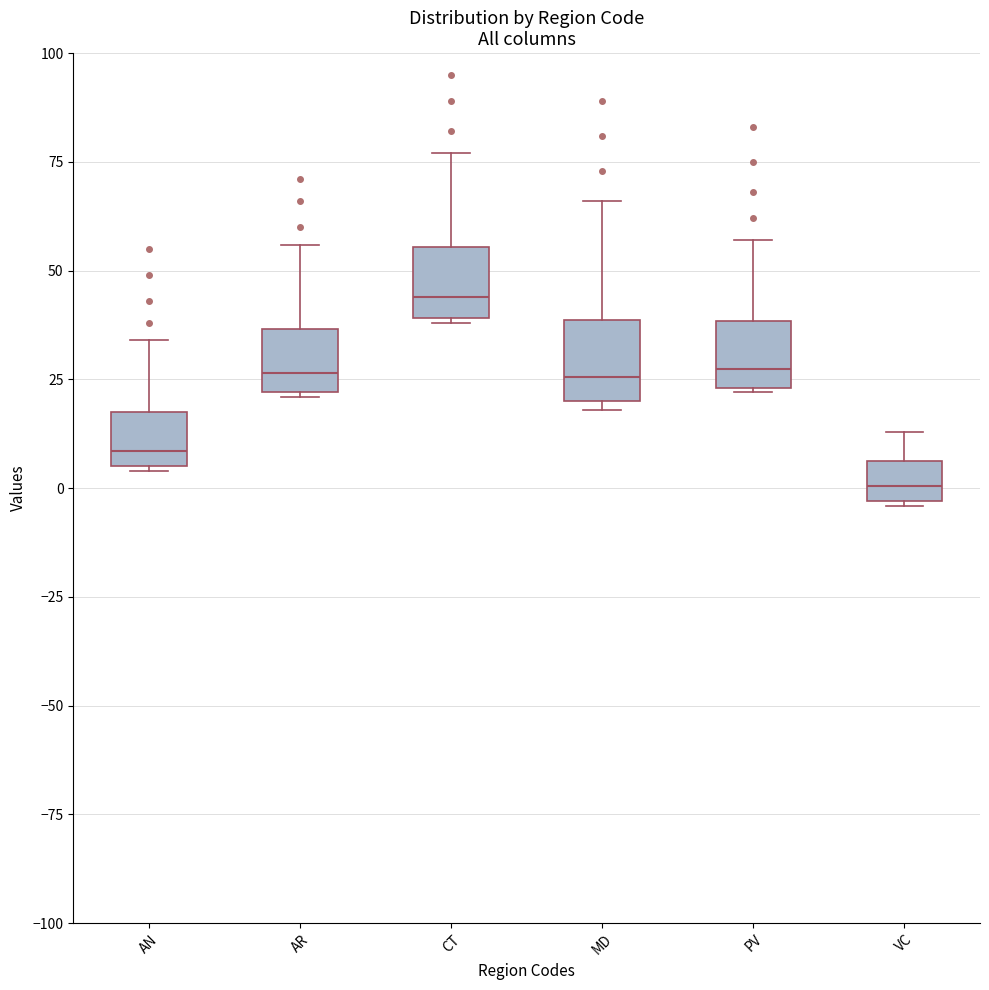

Reading left to right, read every box against the y-axis: the position of its median line, the range the box covers, and the ends of its whiskers. The values are not printed on the chart, so give them approximately, as read against the axis.

AN: median 10, box 5 to 20, whiskers 5 to 35
AR: median 25, box 20 to 35, whiskers 20 to 55
CT: median 45, box 40 to 55, whiskers 40 to 75
MD: median 25, box 20 to 40, whiskers 20 (just below the box's lower edge) to 65
PV: median 30, box 25 to 40, whiskers 20 to 55
VC: median 0, box -5 to 5, whiskers -5 to 15